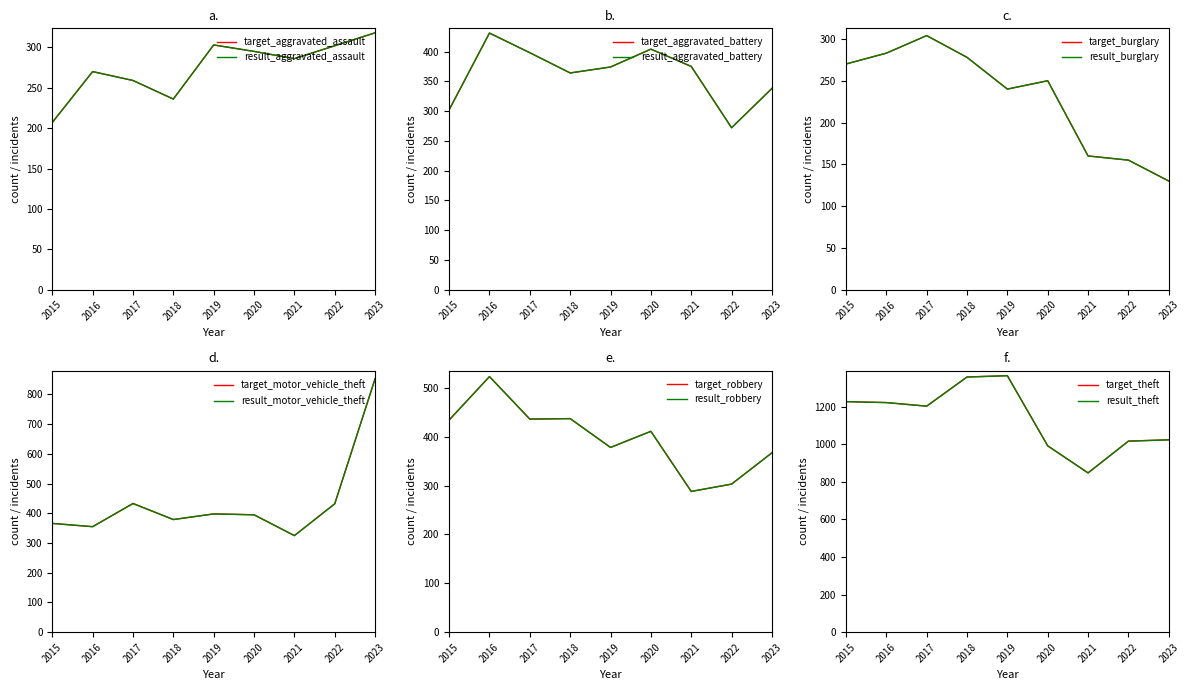

The value of Burglary at 2018 is 385. True or false?

False